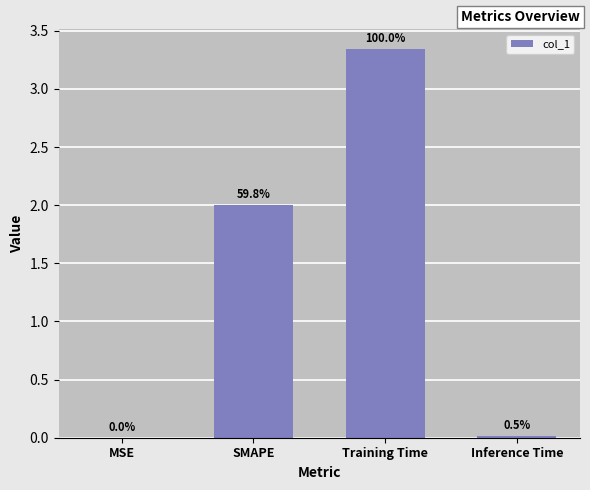

At which category does the chart reach its minimum across all series?

MSE